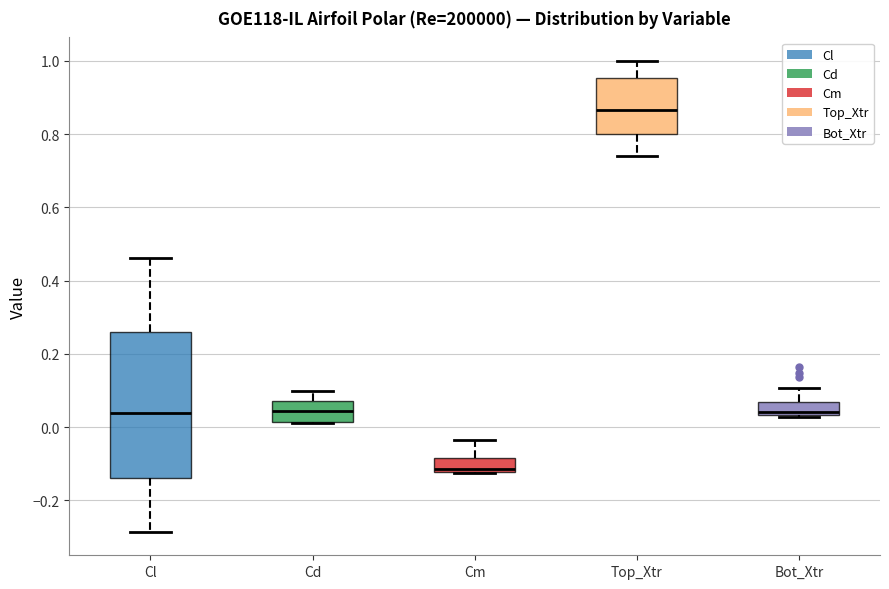

Reading left to right, read every box against the y-axis: the position of its median line, the range the box covers, and the ends of its whiskers. The values are not printed on the chart, so give them approximately, as read against the axis.

Cl: median 0.04, box -0.14 to 0.26, whiskers -0.28 to 0.46
Cd: median 0.04, box 0.02 to 0.08, whiskers 0.02 to 0.10
Cm: median -0.12 (just above the box's lower edge), box -0.12 to -0.08, whiskers -0.12 to -0.04
Top_Xtr: median 0.86, box 0.80 to 0.96, whiskers 0.74 to 1.00
Bot_Xtr: median 0.04 (just above the box's lower edge), box 0.04 to 0.06, whiskers 0.02 to 0.10